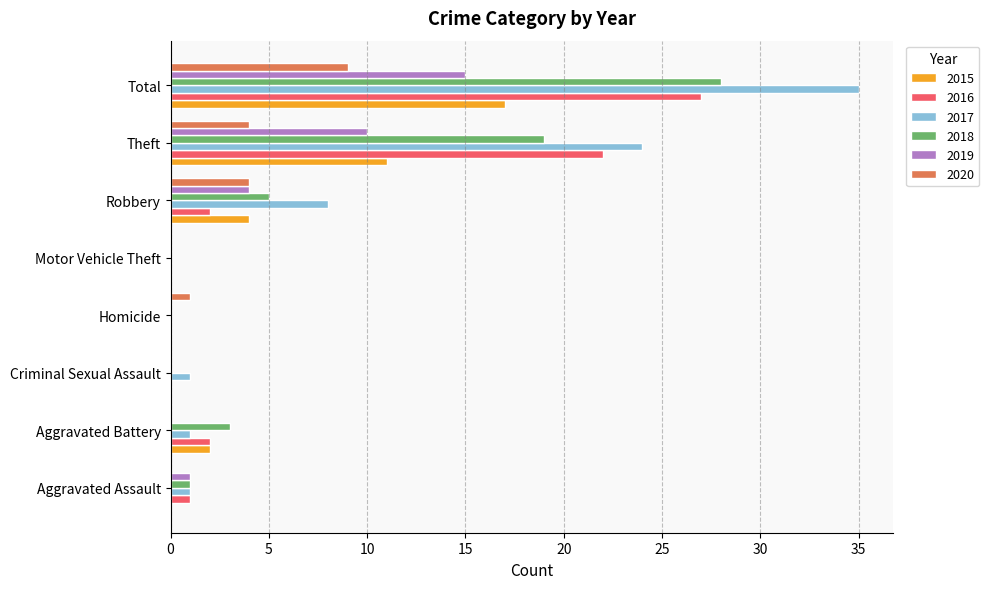

Which series has the largest total across all categories?

2017